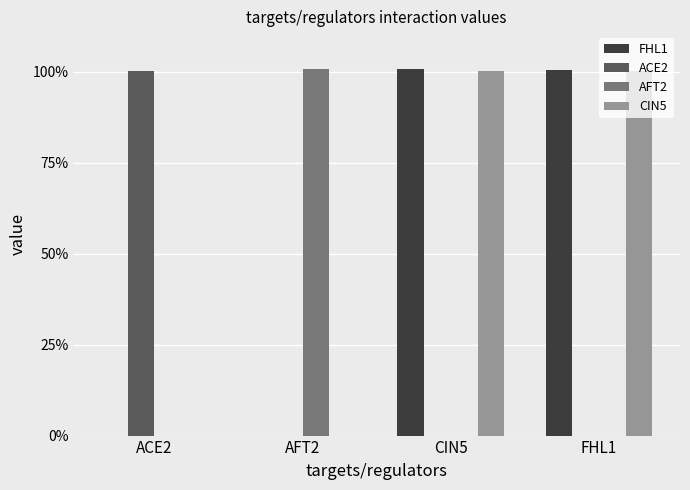

List the labels in order of ACE2 value, largest first.

ACE2, AFT2, CIN5, FHL1